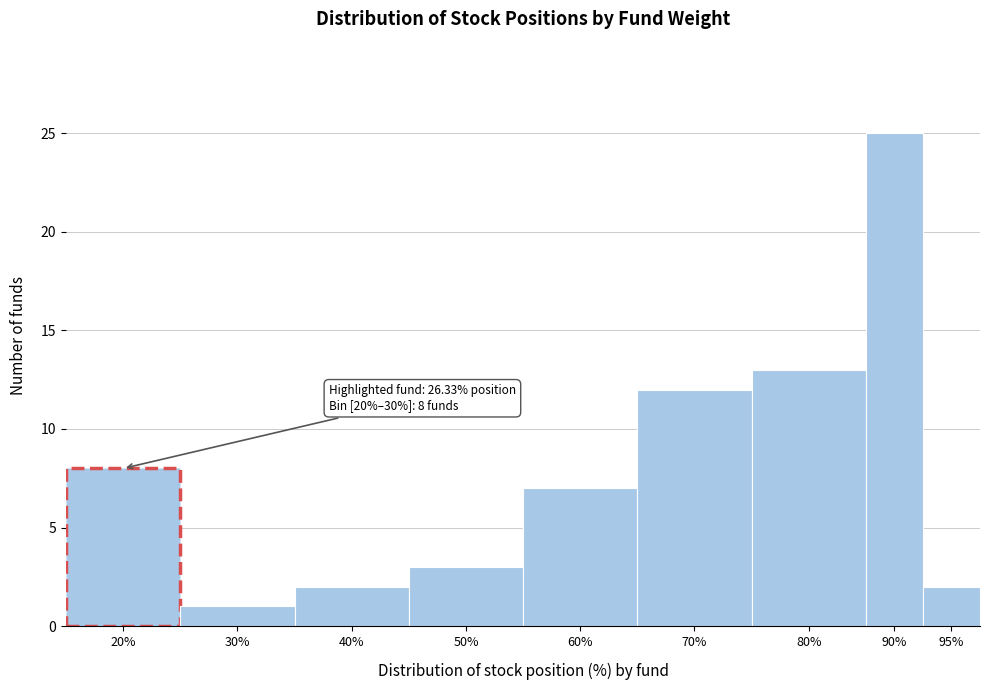

Reading left to right, list all the values displayed in this chart.

20%=8	30%=1	40%=2	50%=3	60%=7	70%=12	80%=13	90%=25	95%=2